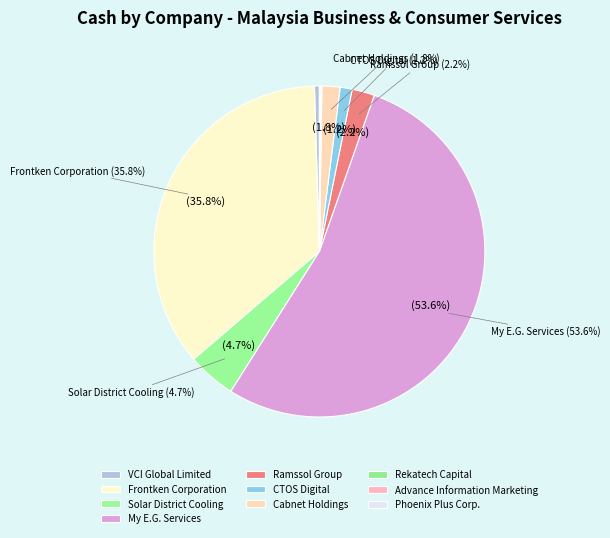

The Cabnet Holdings slice represents 9% of the pie. True or false?

False